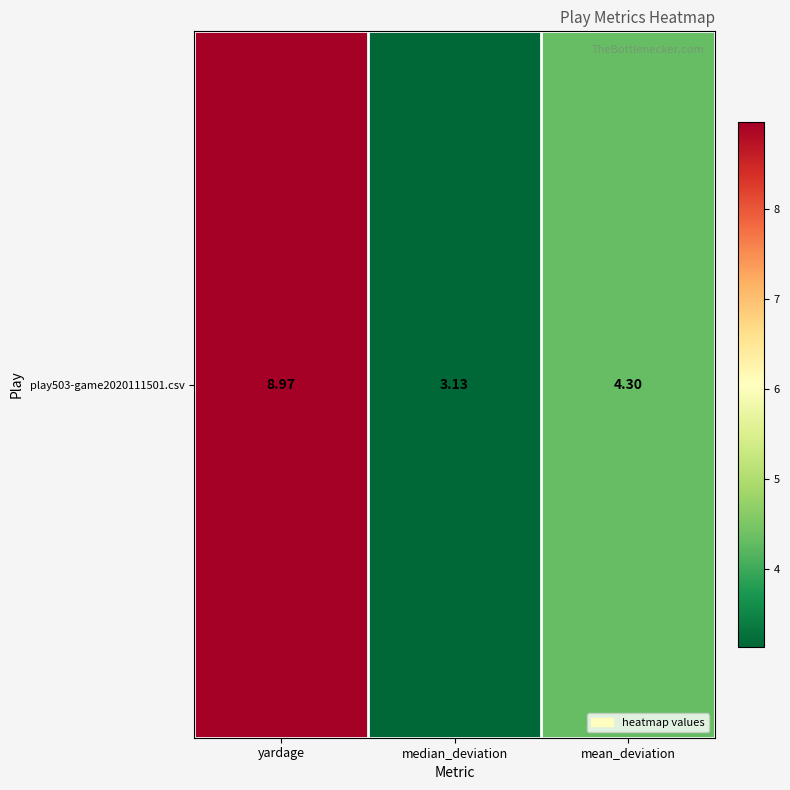

Where does the data first go above 4?

yardage